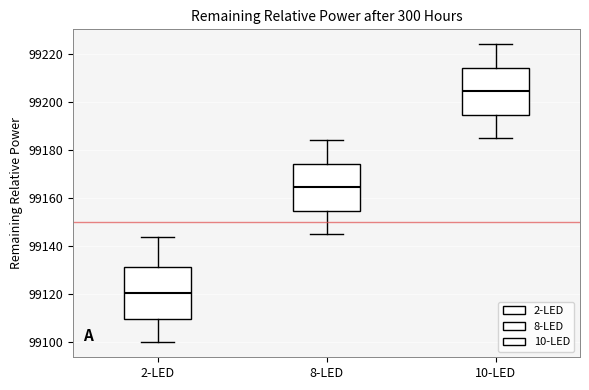

Which box has the highest median line?

10-LED